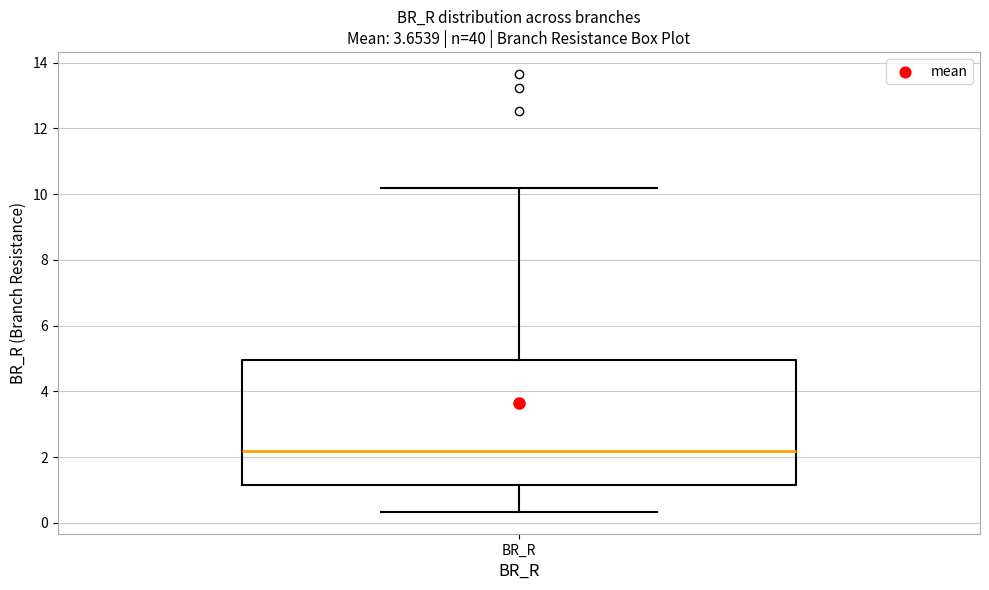

Read this box plot against the y-axis: the position of the median line, the range covered by the box, and the ends of both whiskers. The values are not printed on the chart, so give them approximately, as read against the axis.

median 2.2, box 1.2 to 5.0, whiskers 0.4 to 10.2